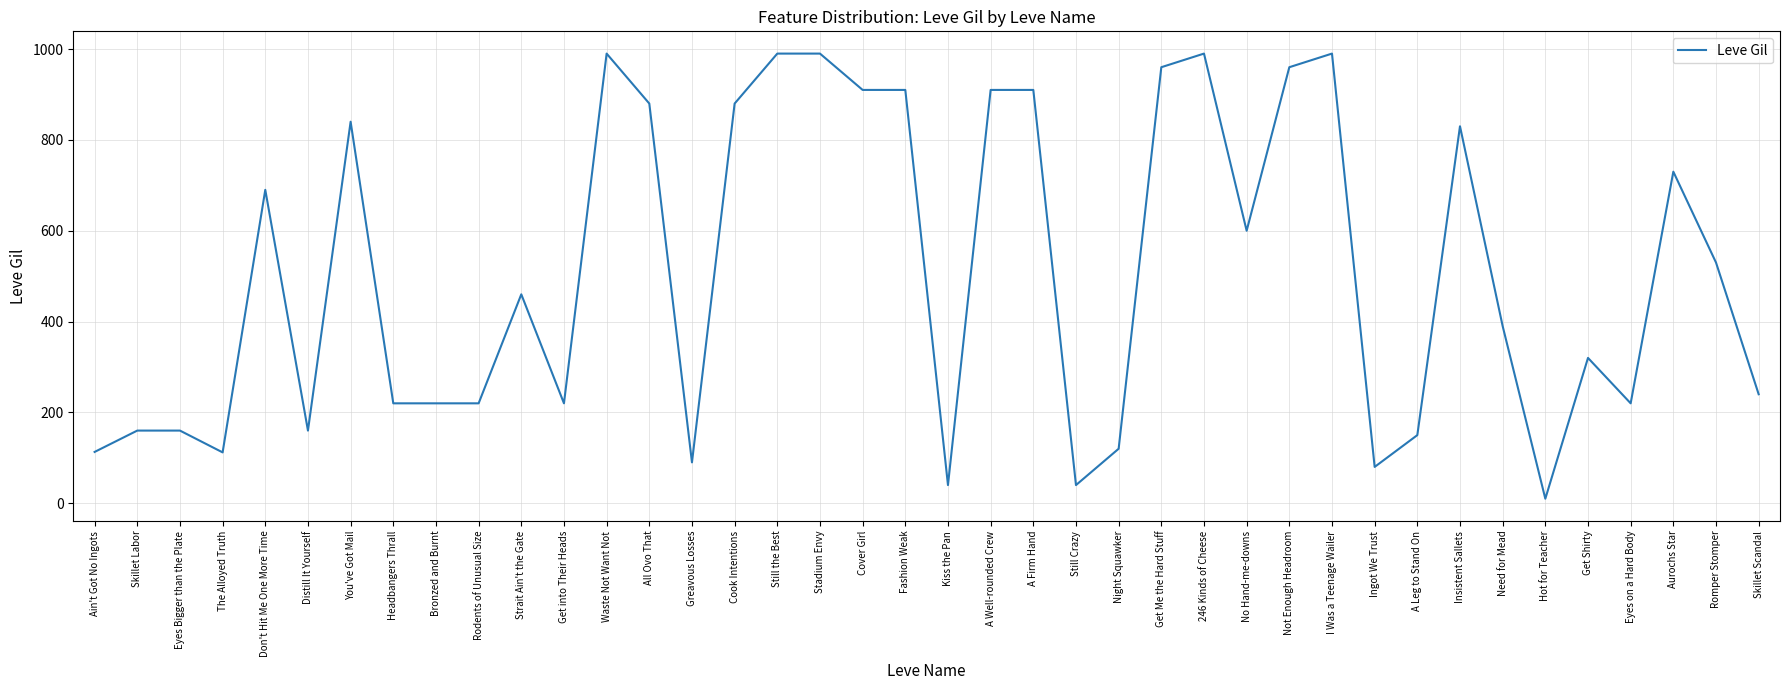

What position from the right is Waste Not Want Not?

28